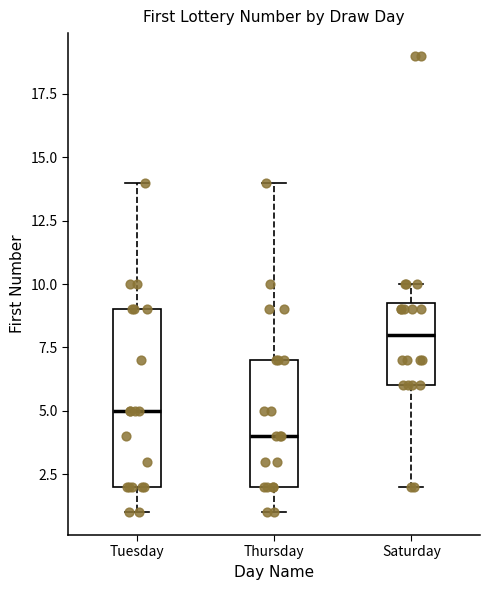

Reading left to right, transcribe this box plot: for each box, give where its median line is, the range the box spans, and where its two whiskers end, as read against the y-axis. The values are not printed on the chart, so give them approximately, as read against the axis.

Tuesday: median 5.0, box 2.0 to 9.0, whiskers 1.0 to 14.0
Thursday: median 4.0, box 2.0 to 7.0, whiskers 1.0 to 14.0
Saturday: median 8.0, box 6.0 to 9.5, whiskers 2.0 to 10.0